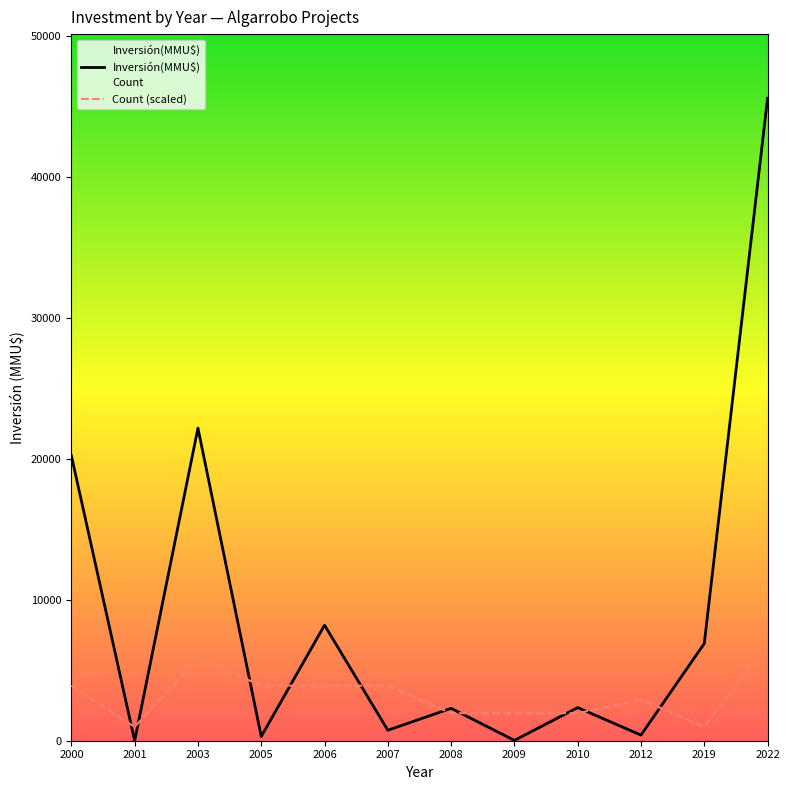

What is the difference between the maximum and minimum values in the Inversión(MMU$) series?

45585.0